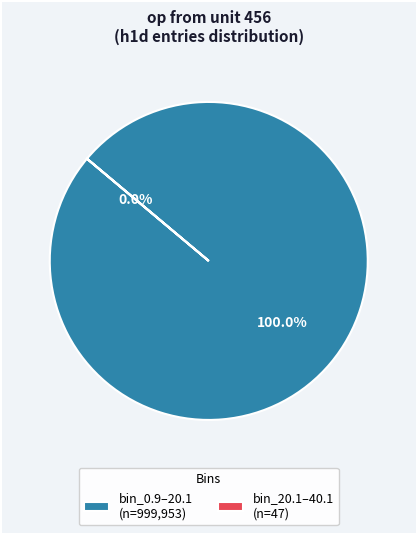

Is the sum of bin 20.1-40.1 (entries=47) and bin 0.9-20.1 (entries=999953) greater than half?

Yes